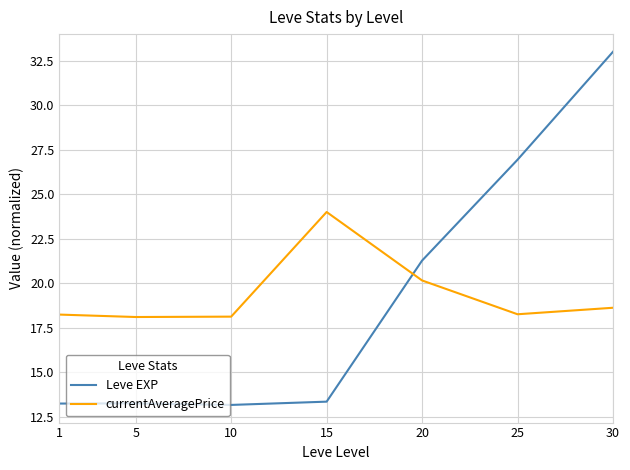

Which series has the widest spread of values?

Leve EXP